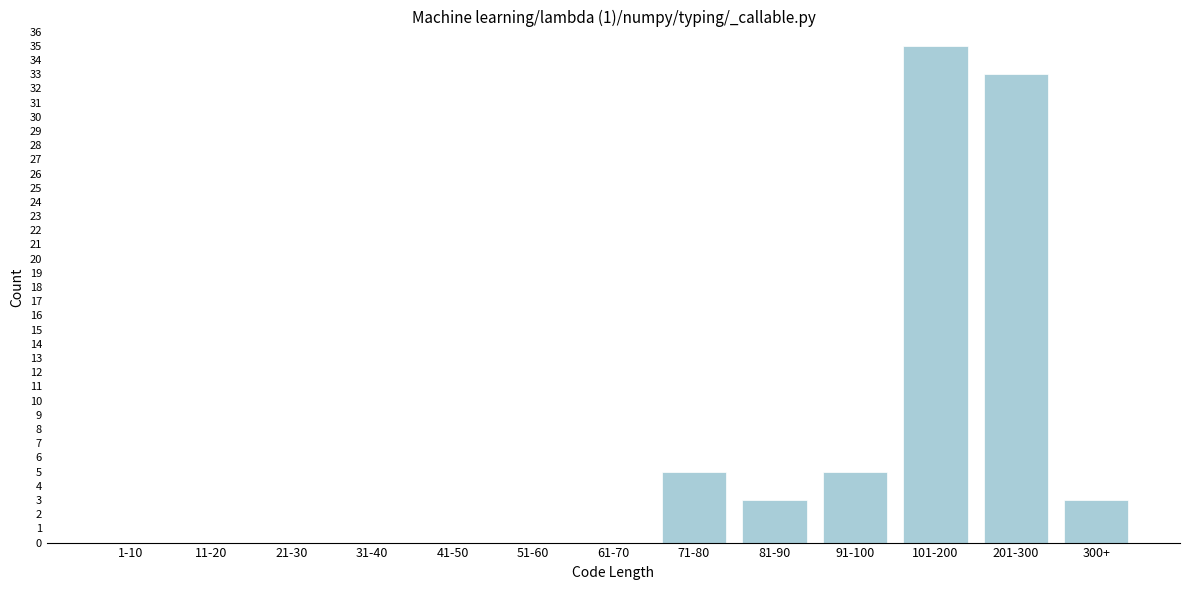

Reading left to right, transcribe all the data shown in this chart.

1-10=0	11-20=0	21-30=0	31-40=0	41-50=0	51-60=0	61-70=0	71-80=5	81-90=3	91-100=5	101-200=35	201-300=33	300+=3